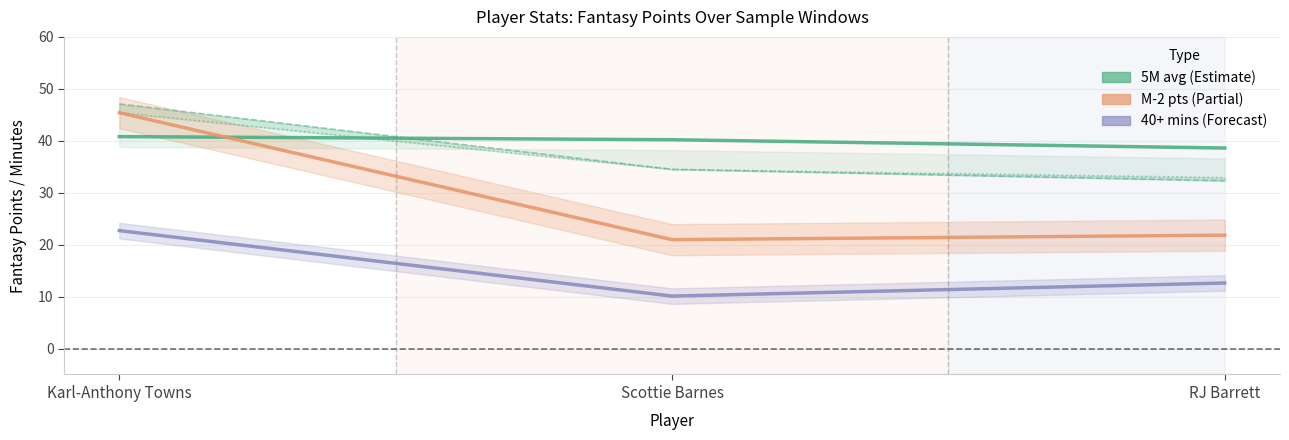

Reading left to right, list all the values displayed in this chart.

5M avg: Karl-Anthony Towns=40.8	Scottie Barnes=40.2	RJ Barrett=38.6
M-2 pts: Karl-Anthony Towns=45.4	Scottie Barnes=21.0	RJ Barrett=21.8
40+ mins: Karl-Anthony Towns=22.7	Scottie Barnes=10.1	RJ Barrett=12.6